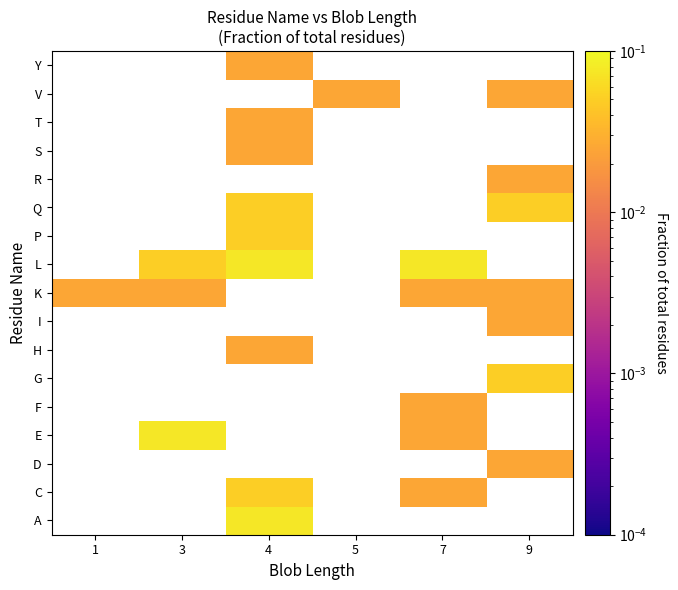

Which has a higher value, 3 or 9?

9